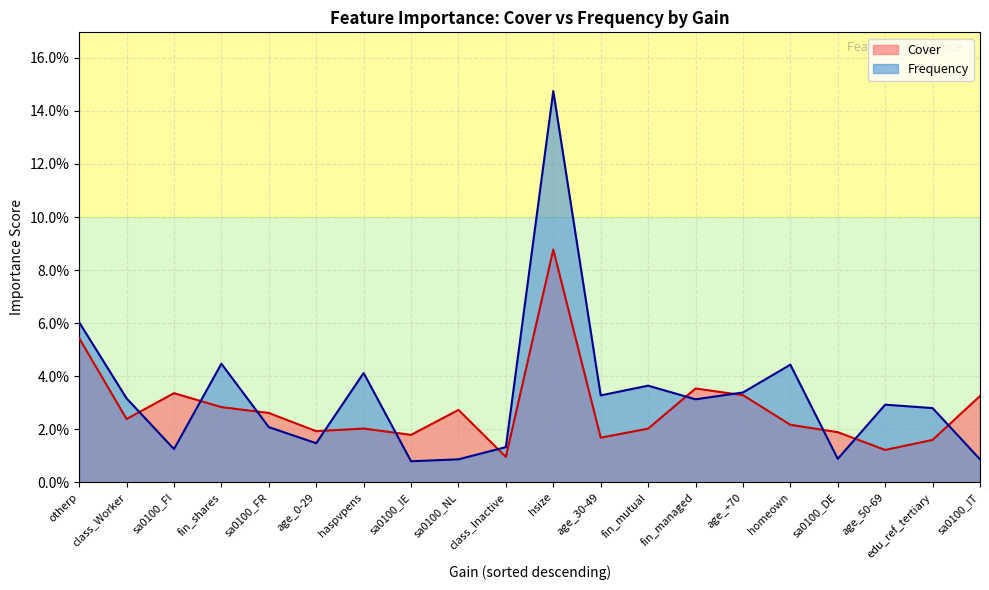

Is it true that Cover equals 0.0 at class_Inactive?

False